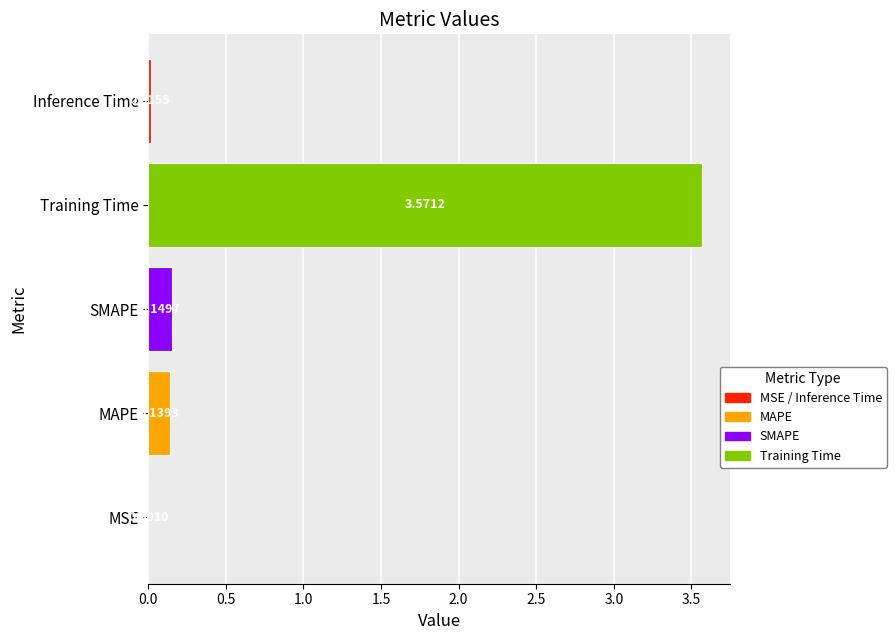

What is the sum of all values?

3.9